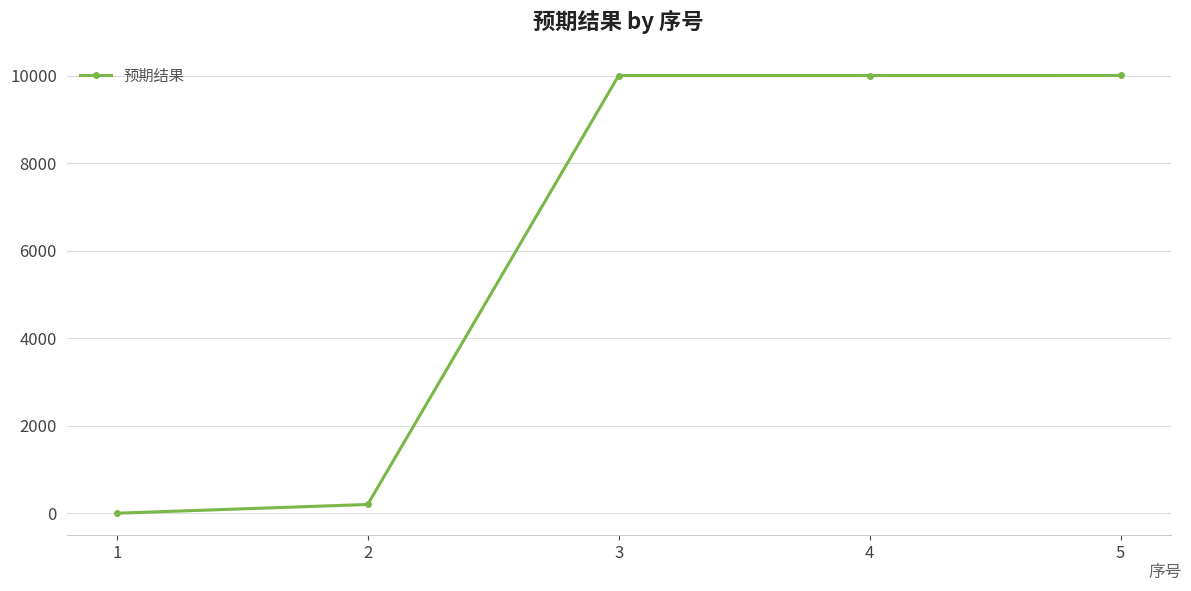

How many categories are shown in the chart?

5